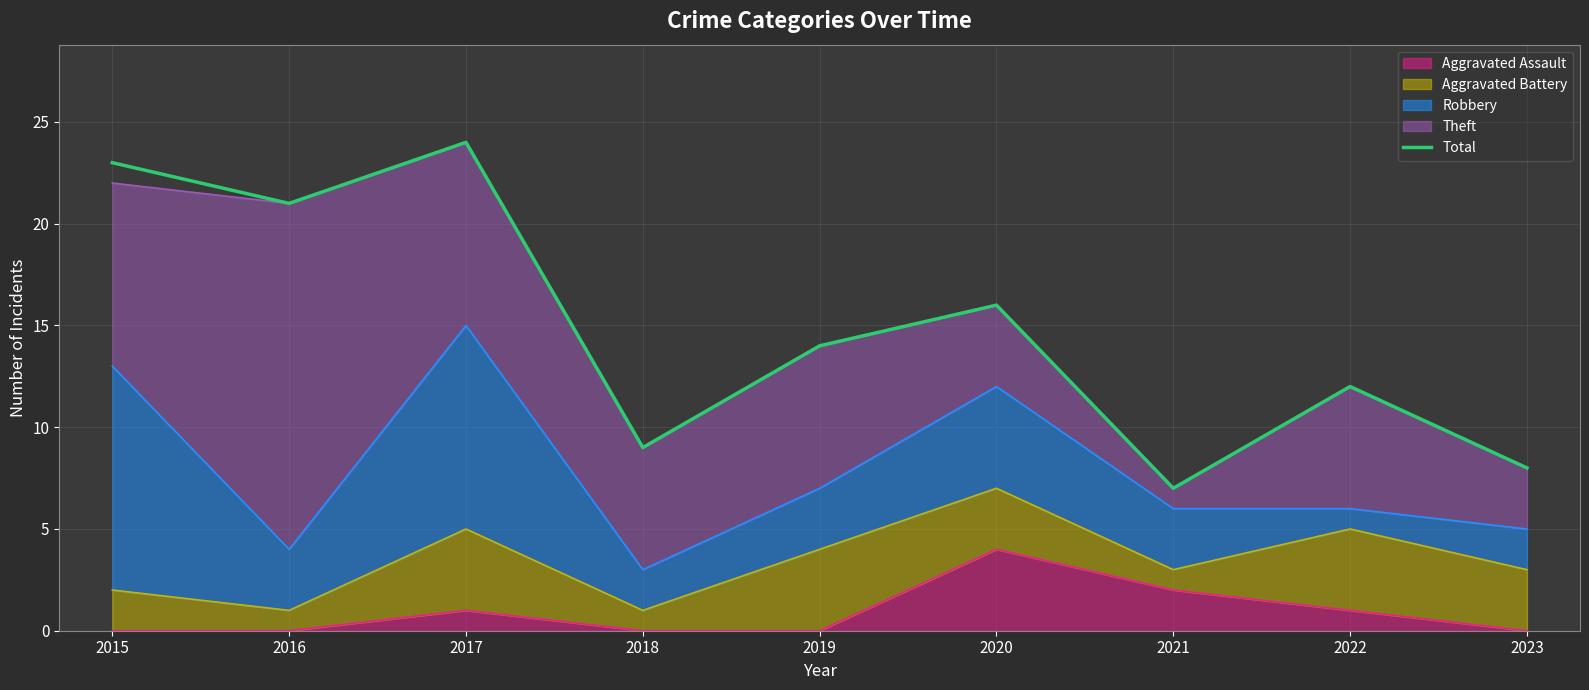

True or false: the data shows 23 at 2015.

True